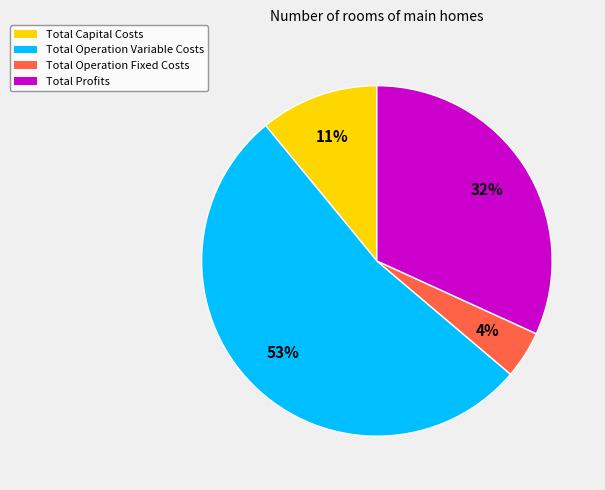

Combined, do Total Operation Variable Costs and Total Operation Fixed Costs account for over 50%?

Yes